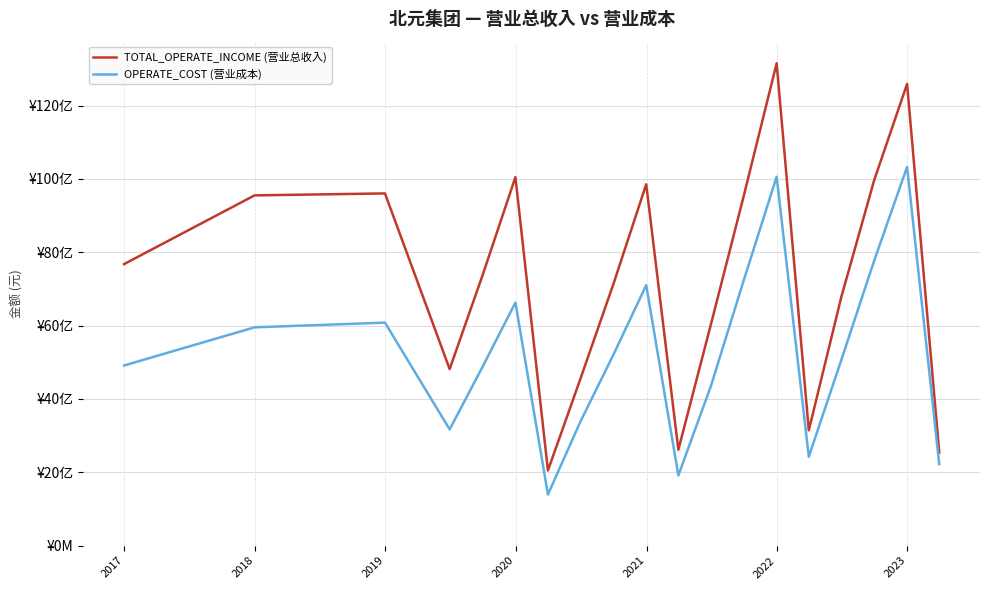

What is the sum of all OPERATE_COST (营业成本) values?

100060771239.0